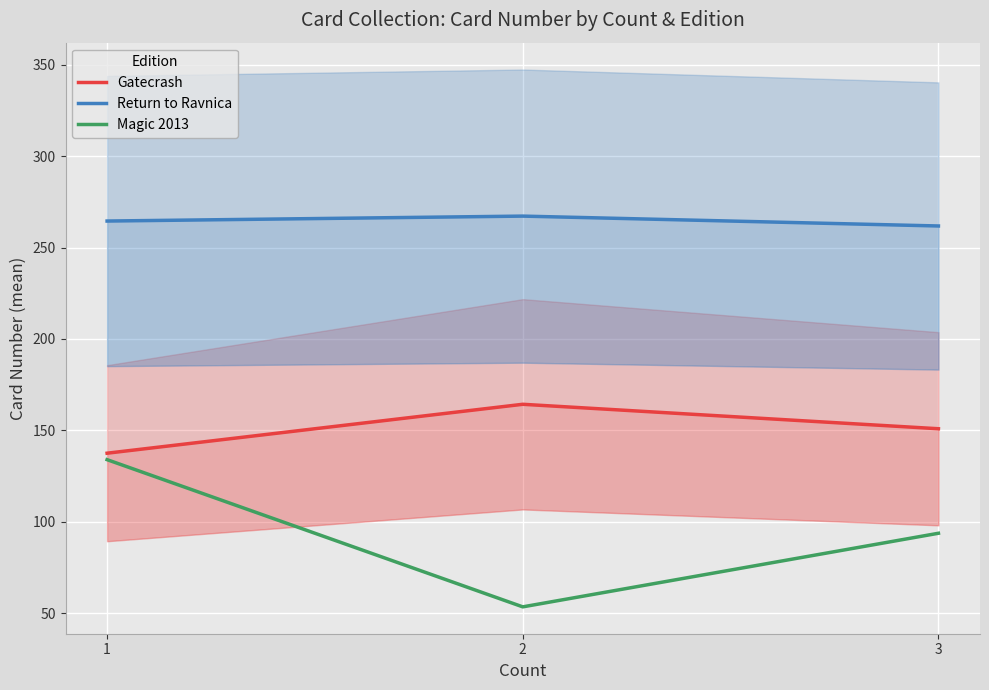

Which series changed the most between 2 and 3?

Magic 2013